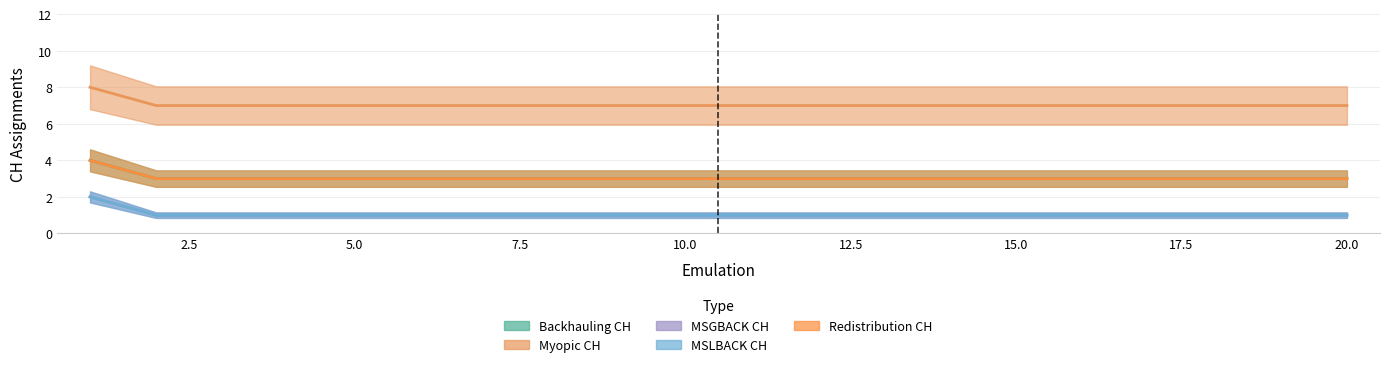

How many lines are shown in the chart?

5